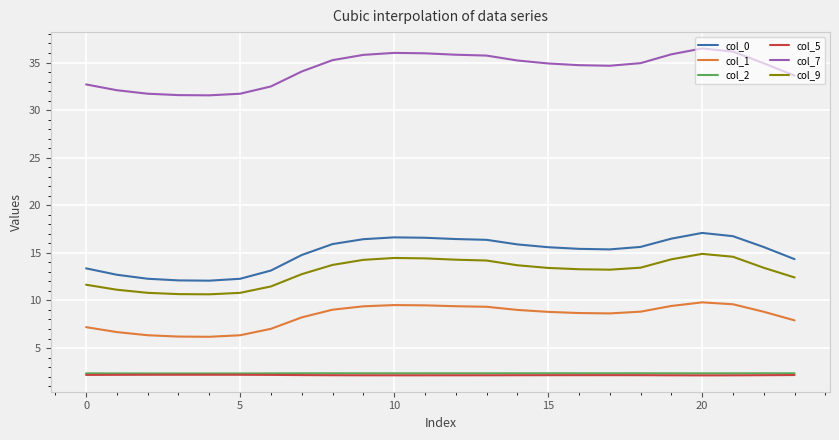

Which series has the largest range (max minus min)?

col_0